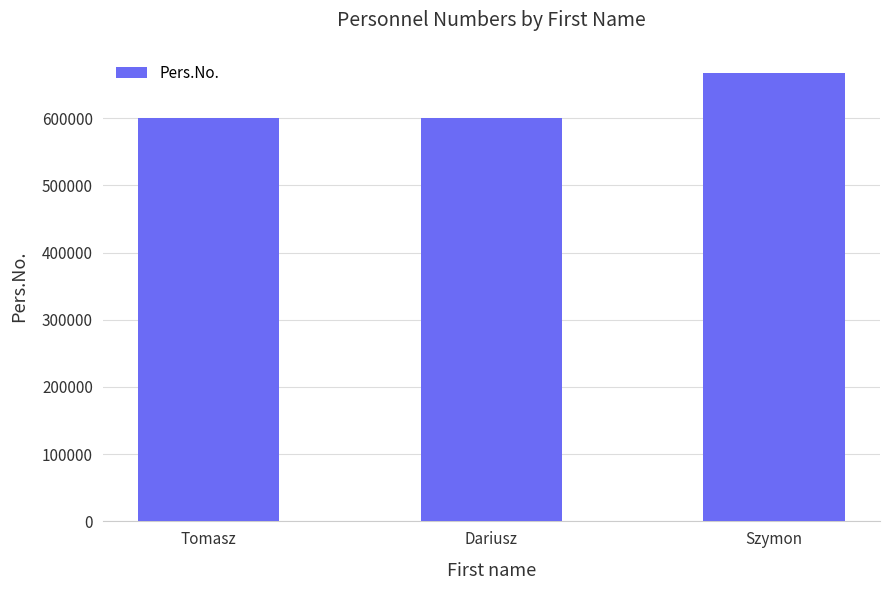

What is the label of the 3rd bar from the right?

Tomasz